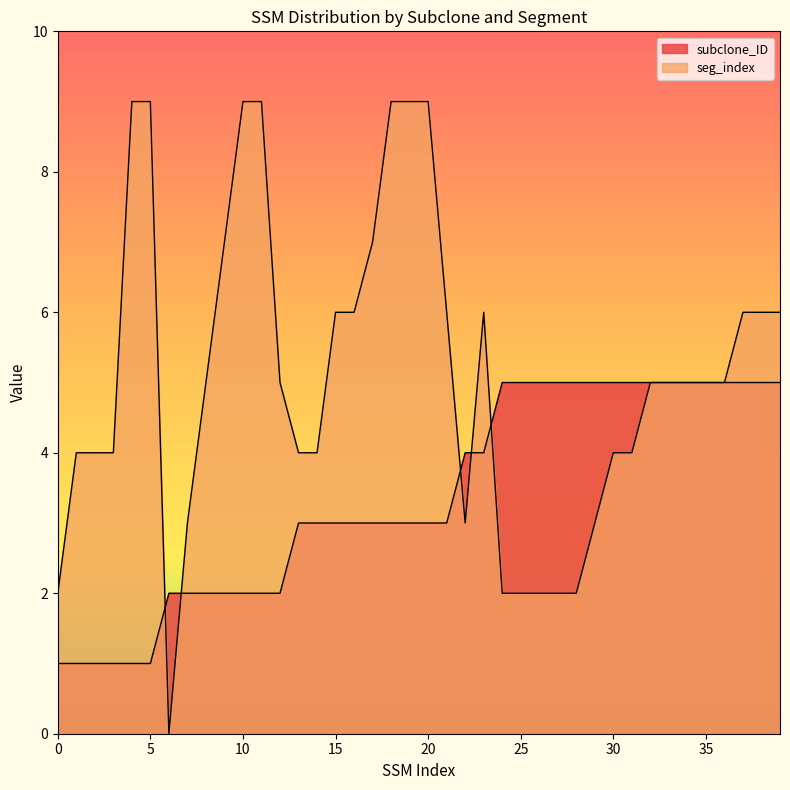

How many data points in subclone_ID are above 3?

18